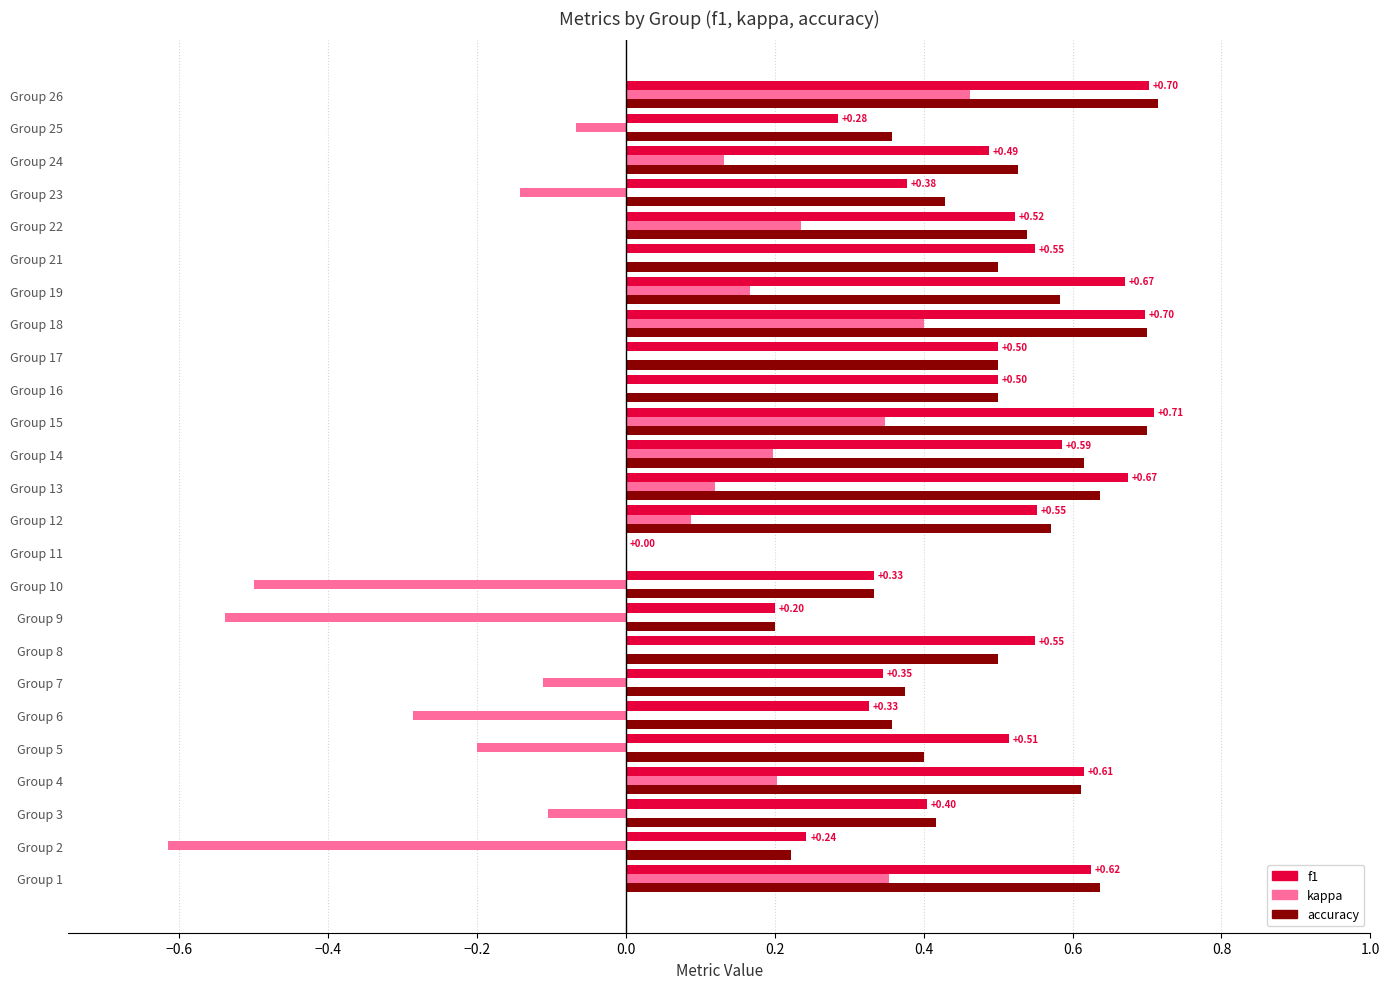

What is the sum of all f1 values?

12.0